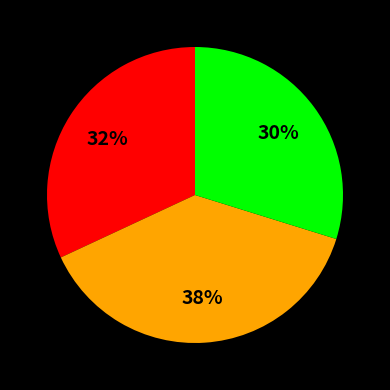

Is there a majority slice in this chart?

No